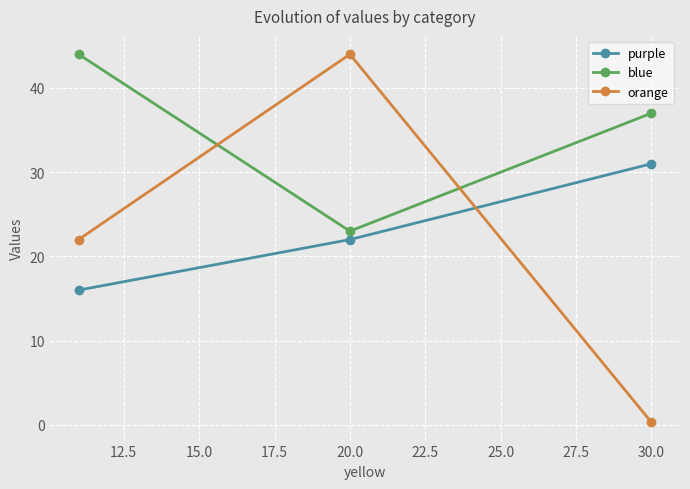

Which series has the largest total across all categories?

blue